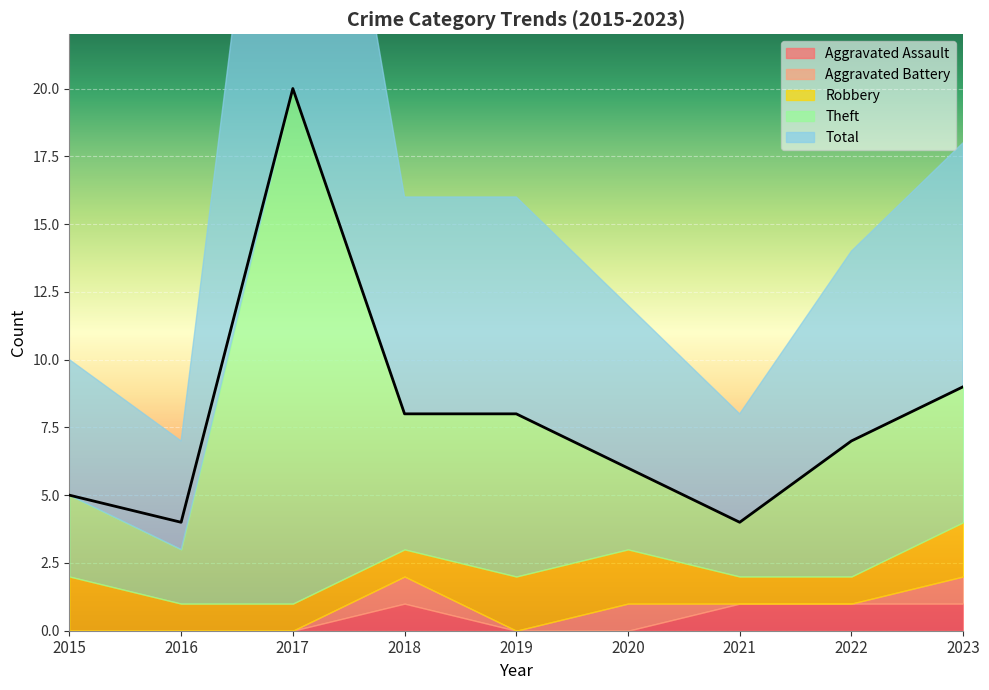

Reading left to right, what are all the values shown in this chart?

Aggravated Assault: 0	0	0	1	0	0	1	1	1
Aggravated Battery: 0	0	0	1	0	1	0	0	1
Robbery: 2	1	1	1	2	2	1	1	2
Theft: 3	2	19	5	6	3	2	5	5
Total: 5	4	20	8	8	6	4	7	9